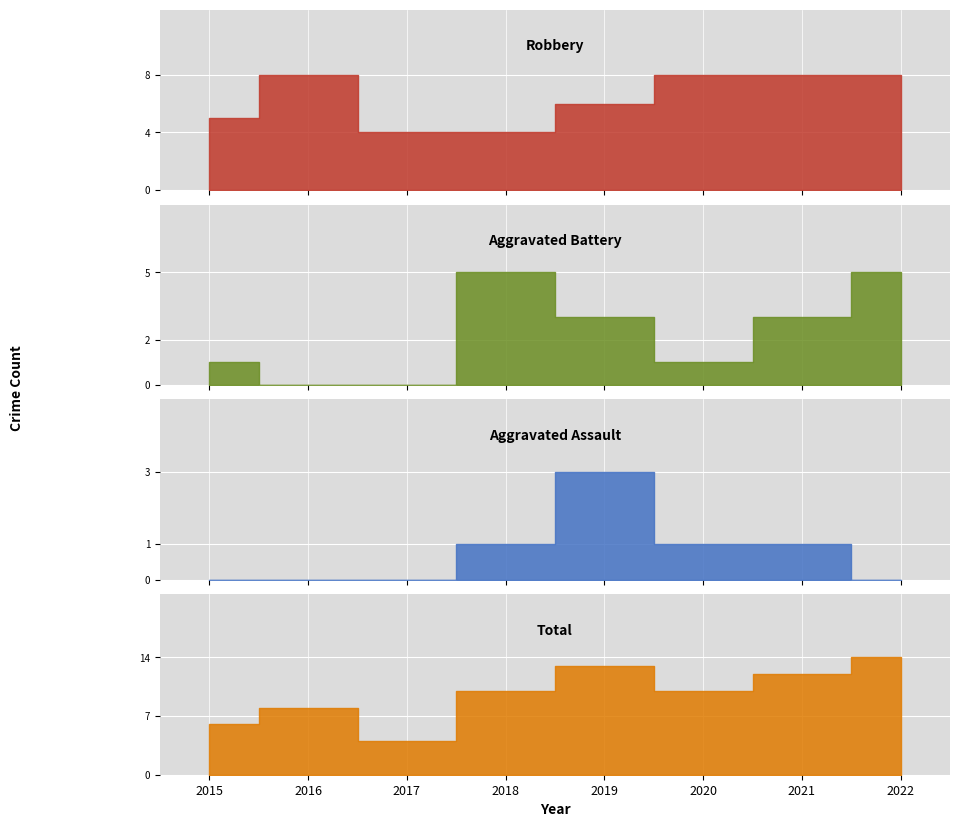

Is the value of Total at 2020 greater than the value of Robbery at 2016?

Yes